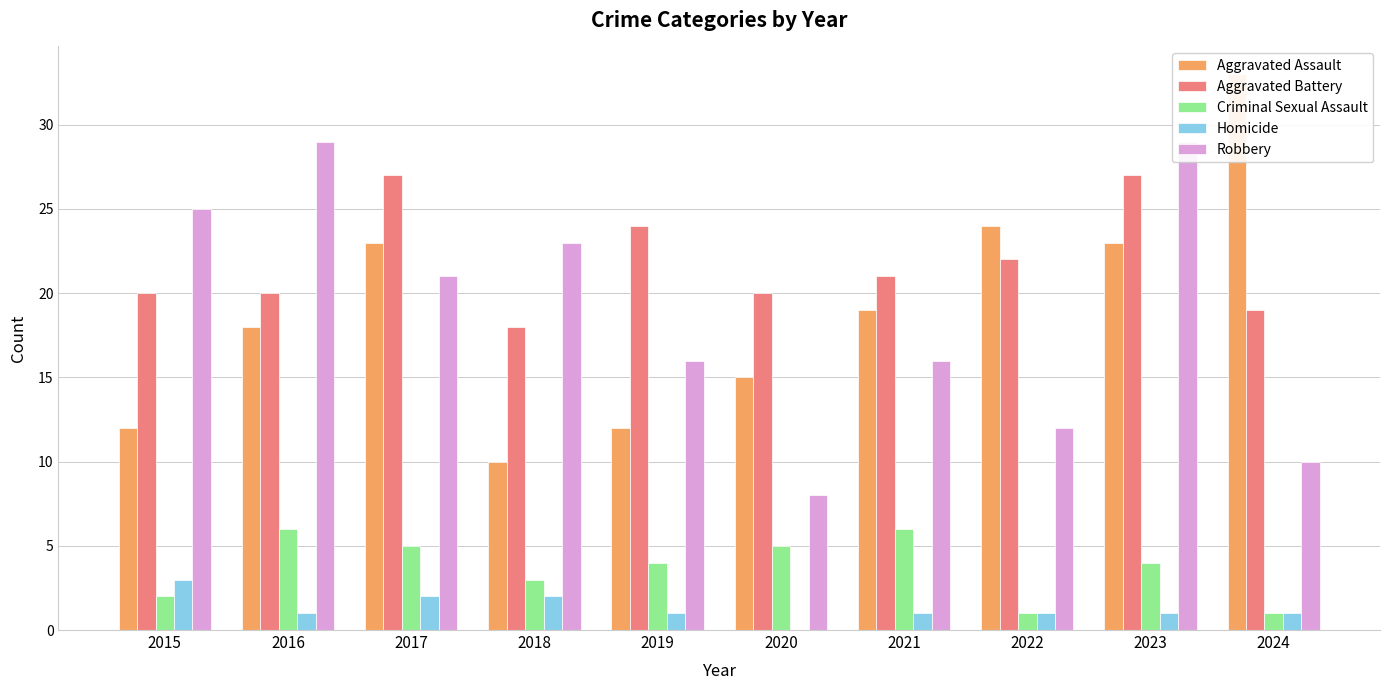

At which label does Robbery first exceed 21?

2015